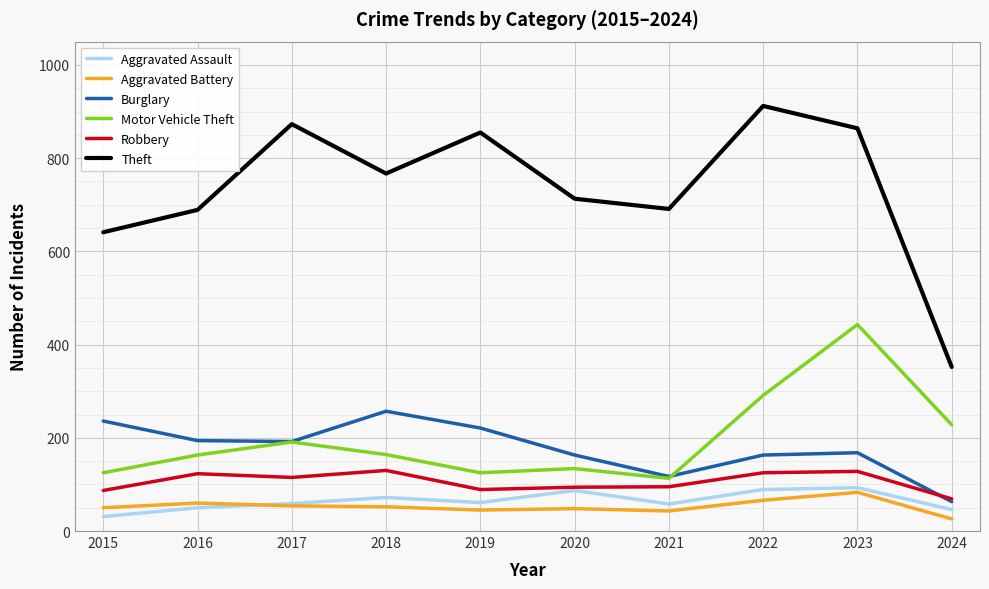

At which category is the sum across all series the highest?

2023